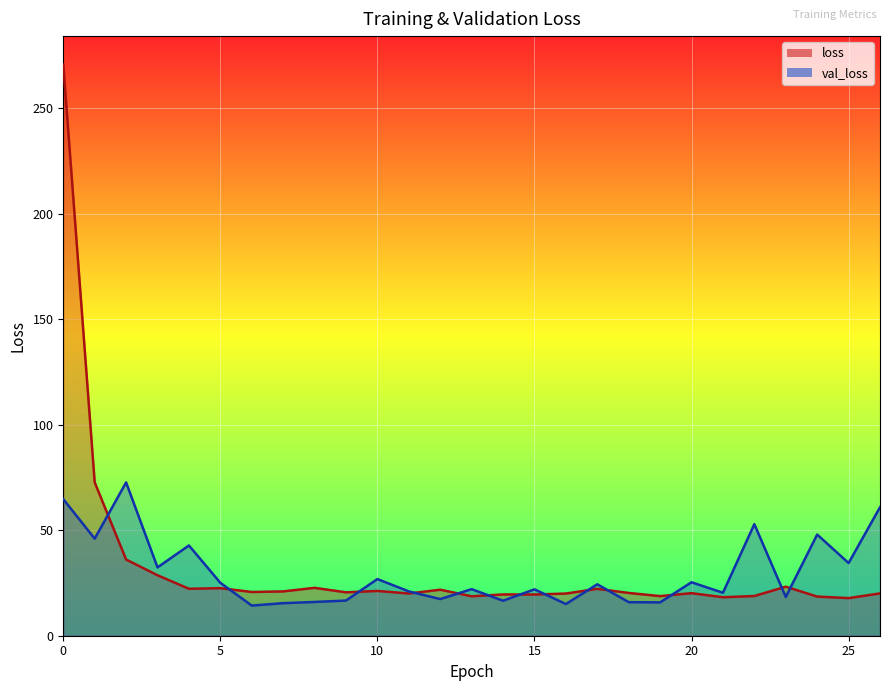

Is the value of val_loss at 18 greater than the value of loss at 23?

No